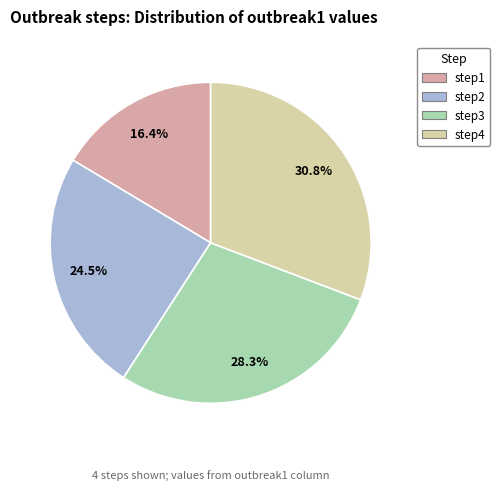

To the nearest percent, what portion does step1 represent?

16%